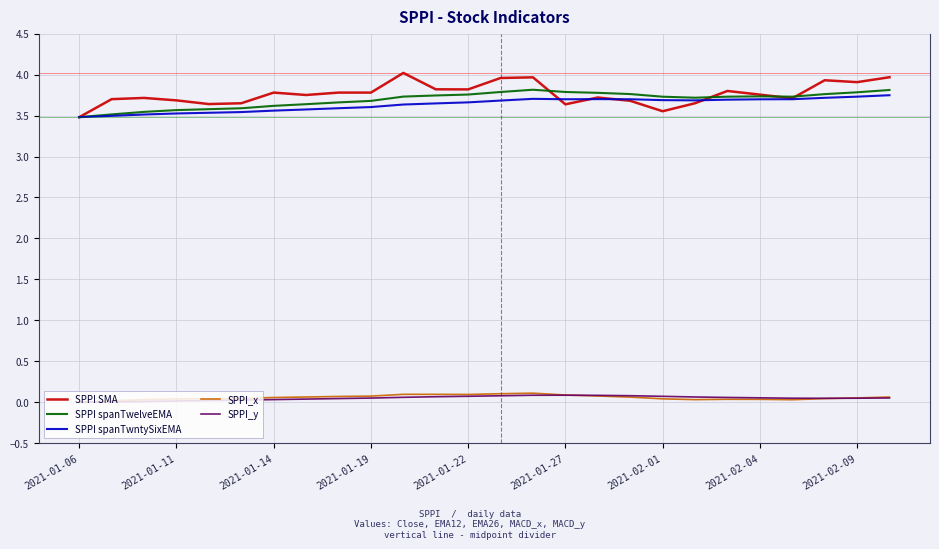

What is the difference between the maximum and minimum values in the SPPI spanTwelveEMA series?

0.3